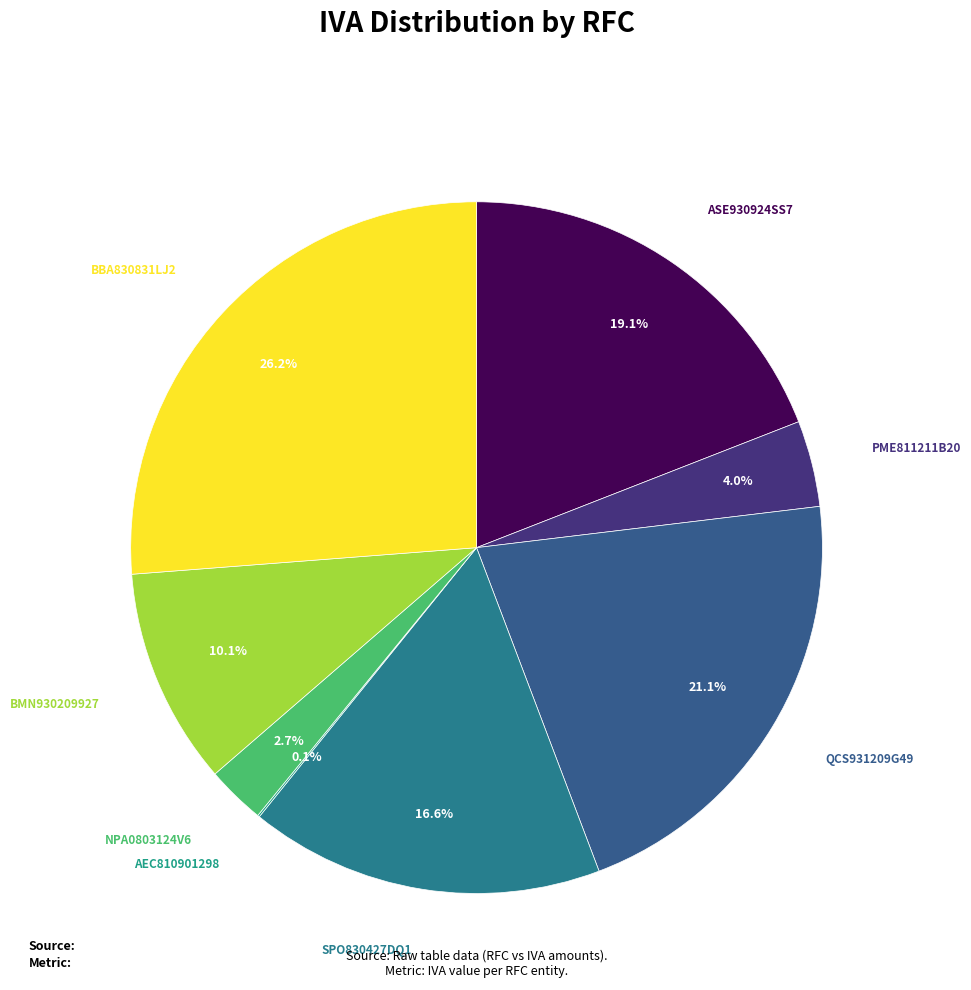

Which category has the biggest portion of the pie?

BBA830831LJ2